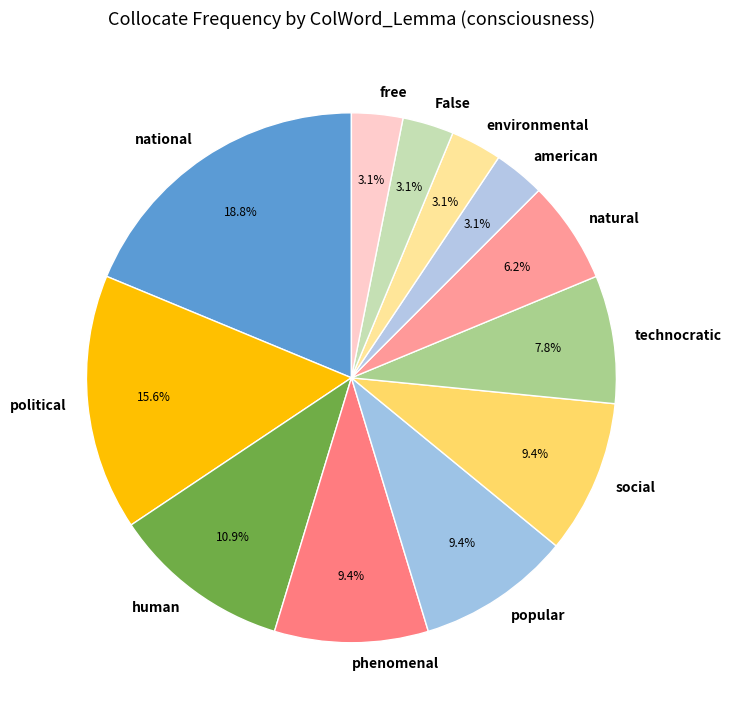

What percentage is the political slice, to the nearest percent?

16%